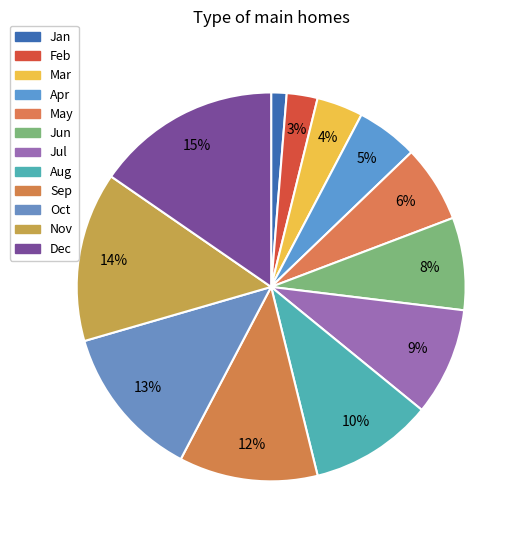

True or false: Jan accounts for 9% of the total.

False